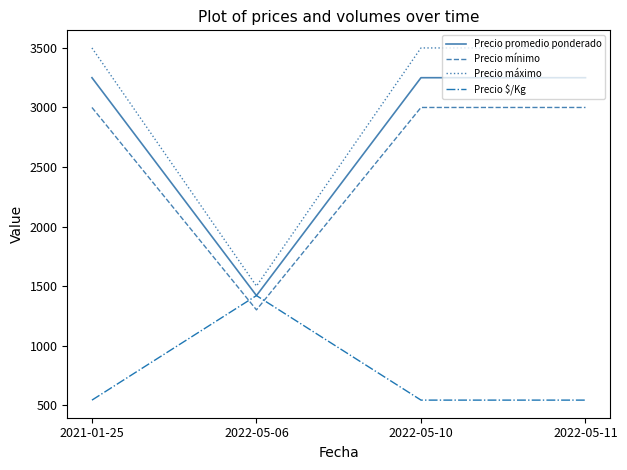

True or false: Precio mínimo has more than 1 interior local peaks.

False